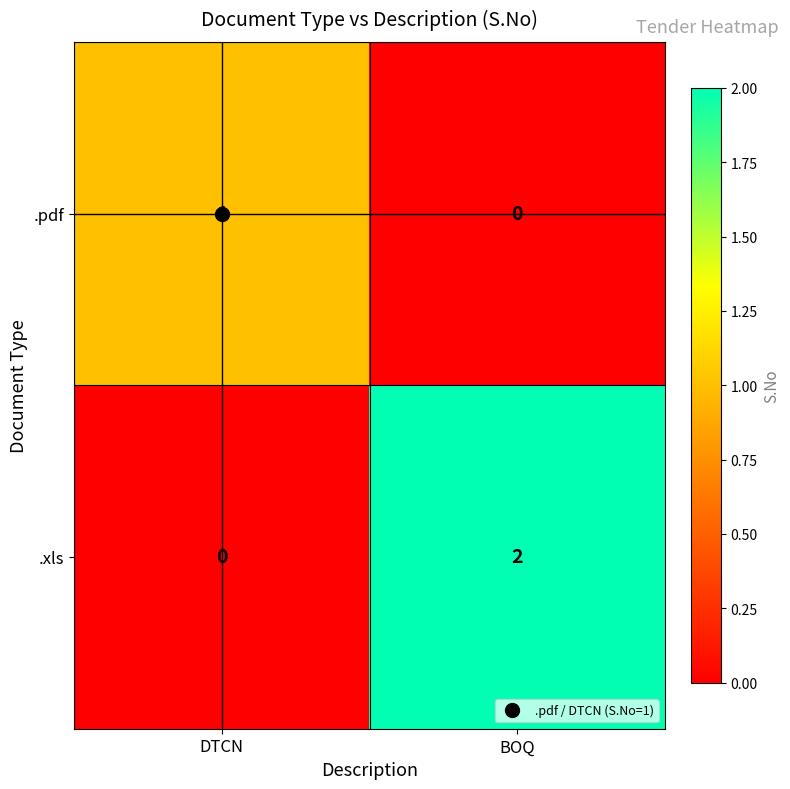

Count the number of data series in this chart.

2